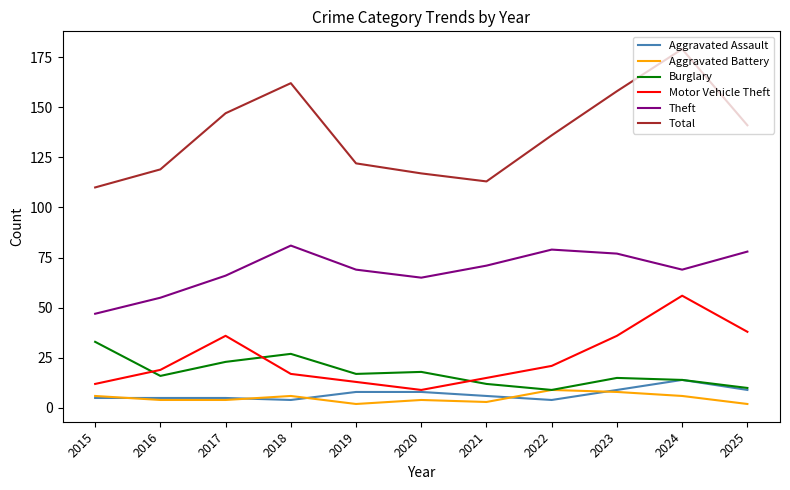

At how many categories does at least one series exceed 37?

11